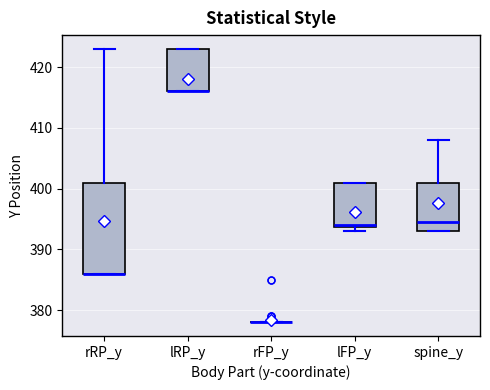

Reading left to right, read every box against the y-axis: the position of its median line, the range the box covers, and the ends of its whiskers. The values are not printed on the chart, so give them approximately, as read against the axis.

rRP_y: median 386 (drawn on the box's lower edge), box 386 to 401, whiskers 386 to 423
lRP_y: median 416 (drawn on the box's lower edge), box 416 to 423, whiskers 416 to 423
rFP_y: box collapsed to a line at 378, whiskers 378 to 378
lFP_y: median 394, box 394 to 401, whiskers 393 to 401
spine_y: median 394, box 393 to 401, whiskers 393 to 408